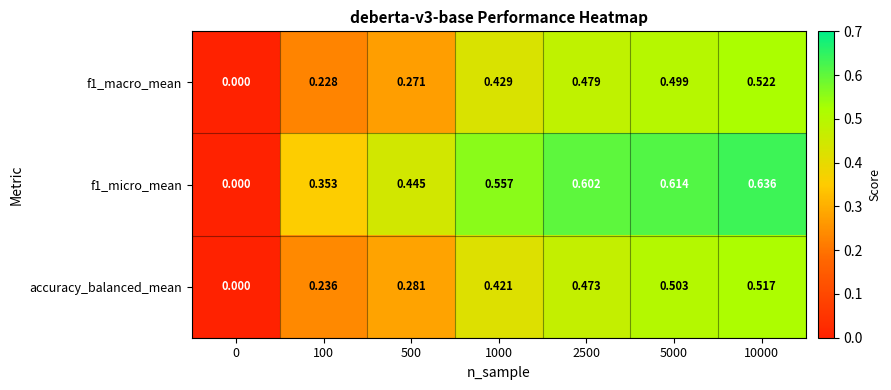

Is the value of accuracy_balanced_mean at 5000 greater than the value of f1_micro_mean at 5000?

No